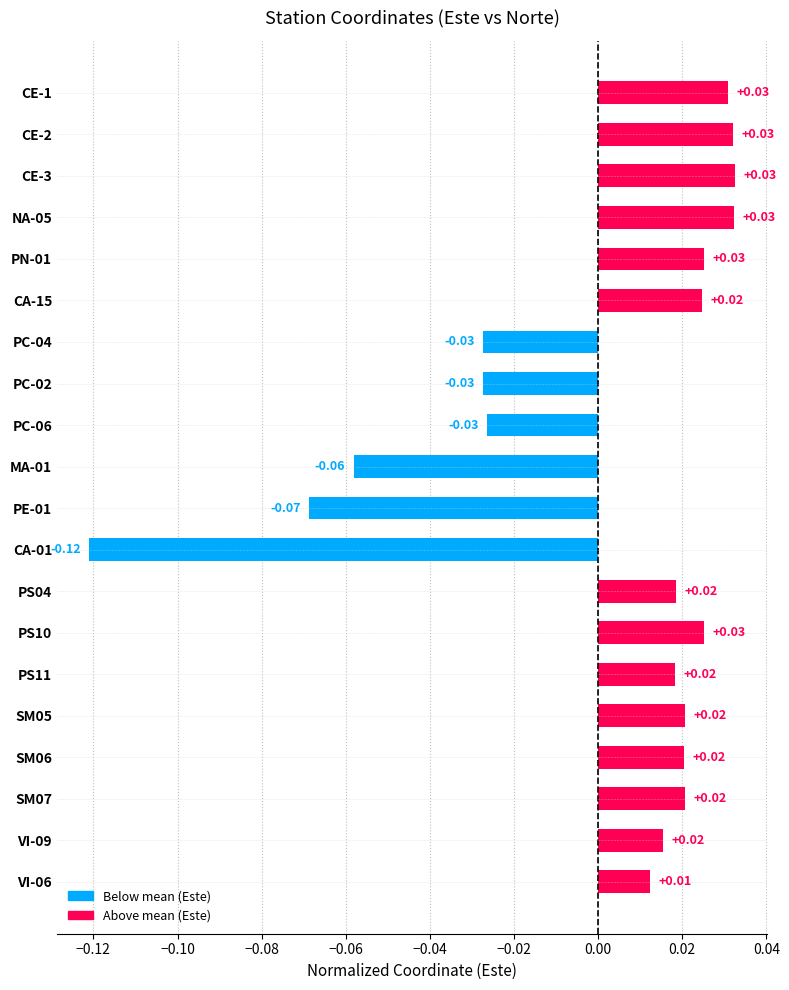

What is the change in value from MA-01 to CE-2?

+0.1